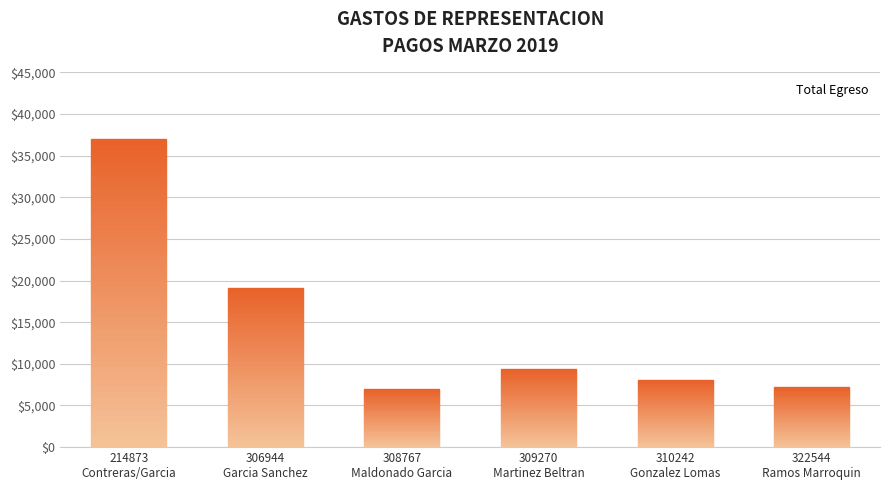

At which label is the value closest to 21988?

306944
Garcia Sanchez